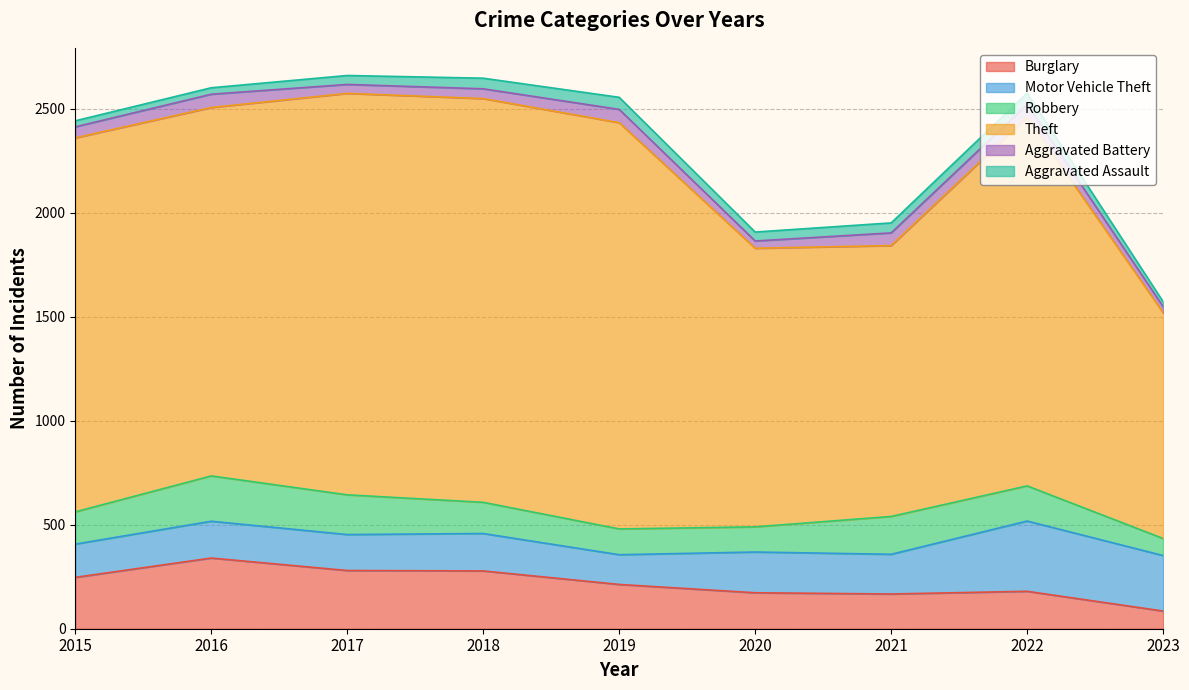

At which category does Theft reach its first local valley?

2016